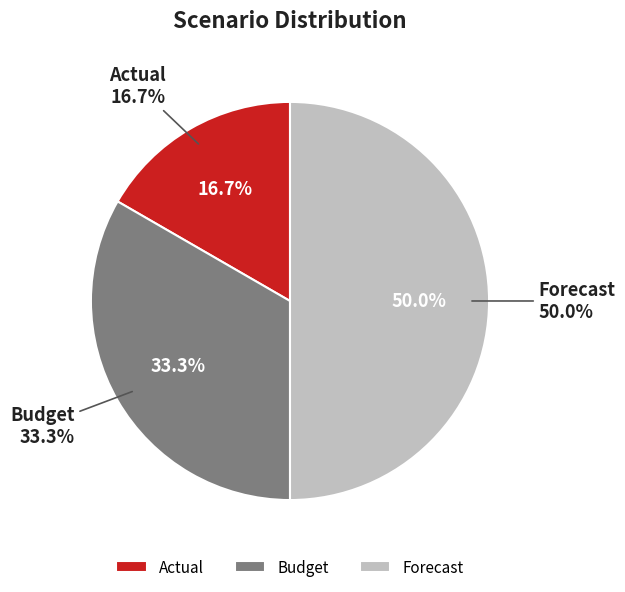

What is the ratio of the value at Budget to the value at Forecast?

0.7